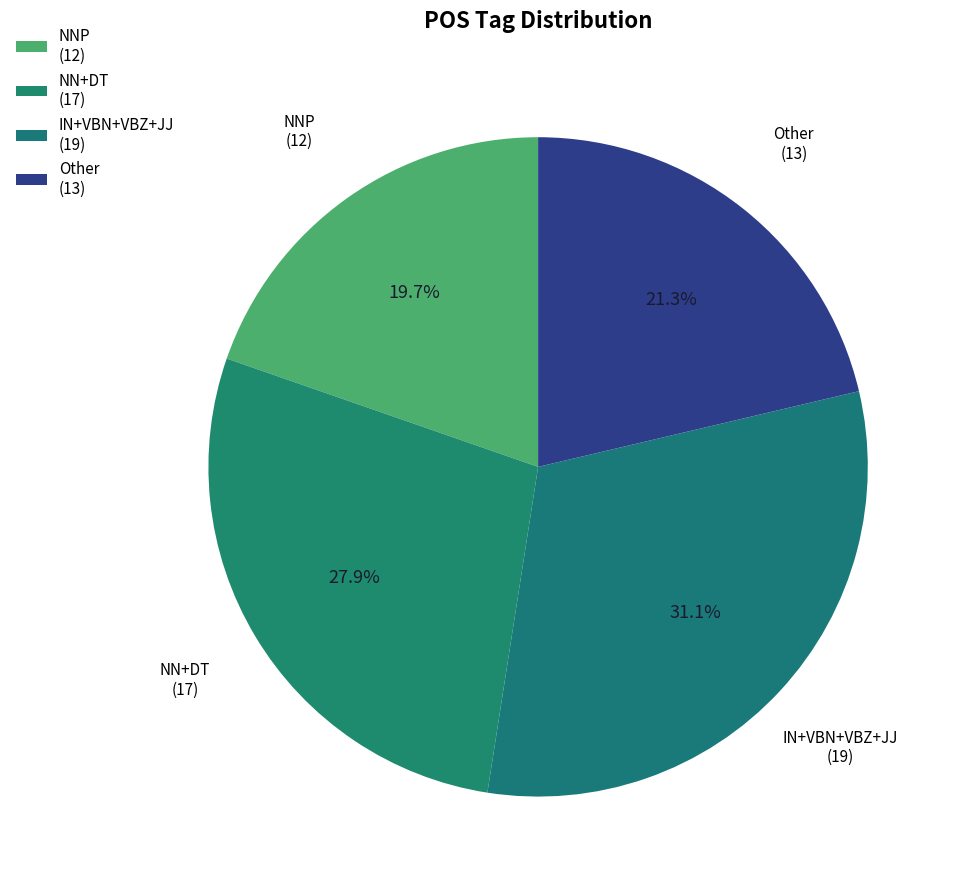

Count the number of slices in the pie.

4